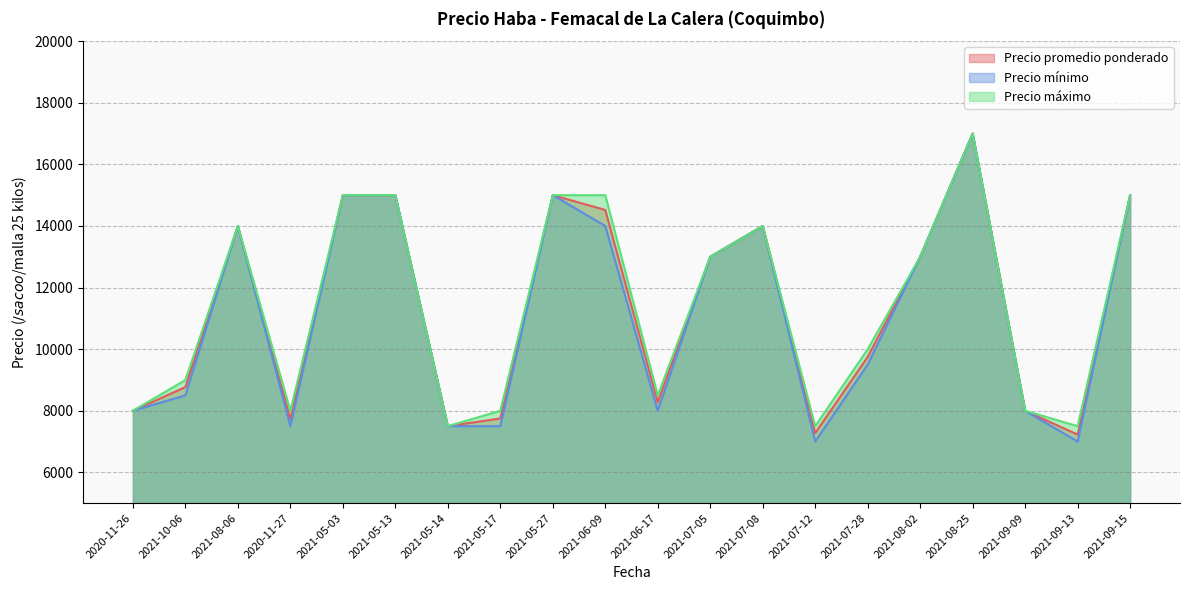

Where is the first local minimum for Precio promedio ponderado?

2020-11-27